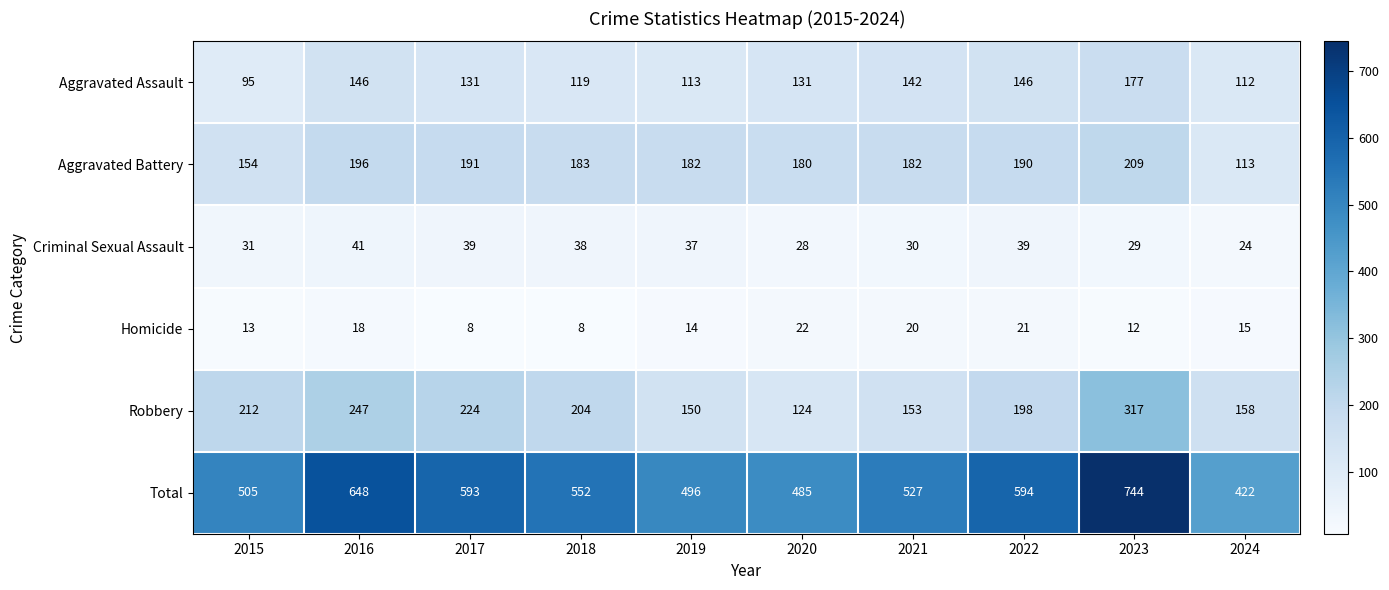

How many distinct data groups are displayed?

6